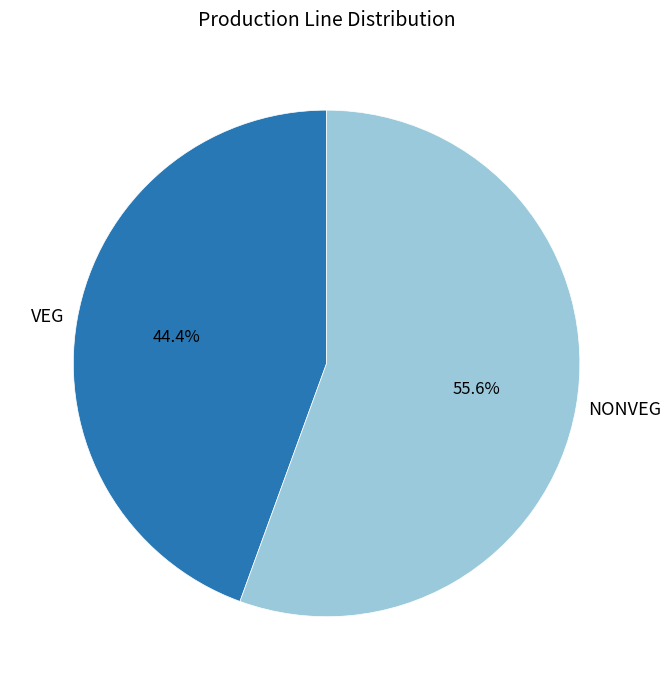

Which has a higher value, NONVEG or VEG?

NONVEG